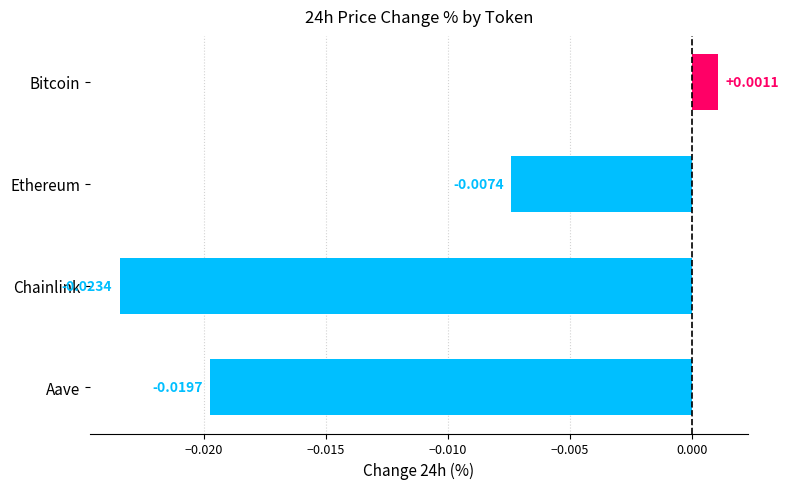

At which label is the value closest to 0?

Bitcoin